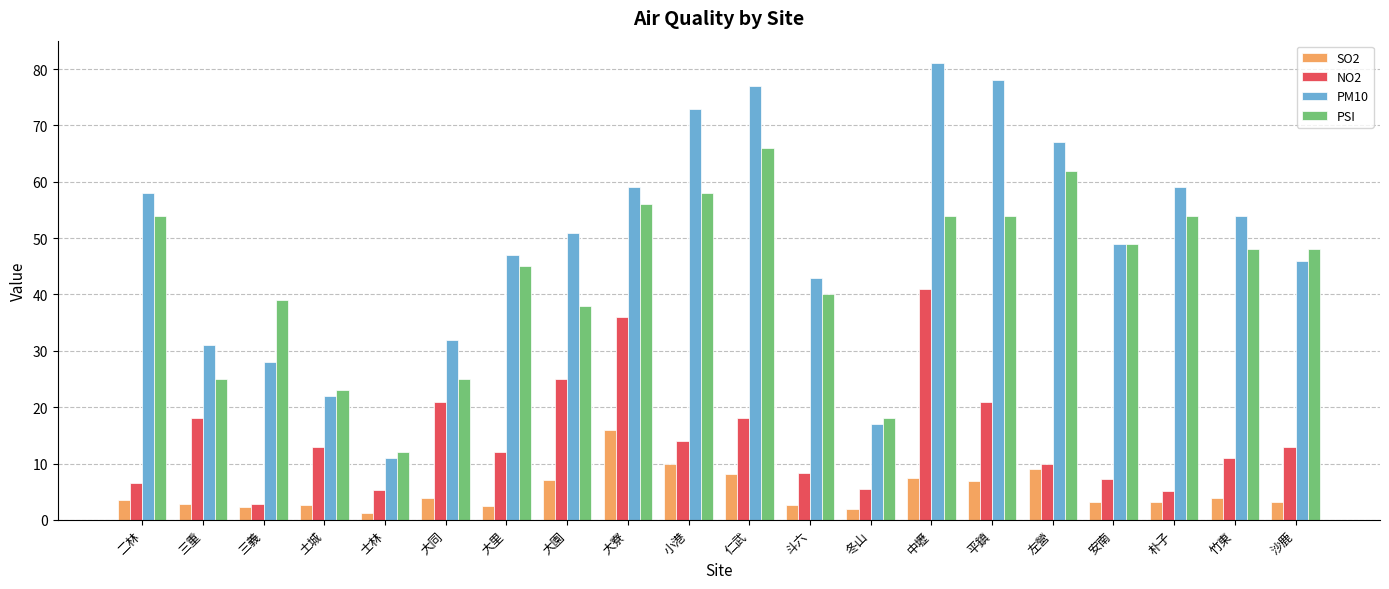

Rank the series by their maximum value, from highest to lowest.

PM10, PSI, NO2, SO2